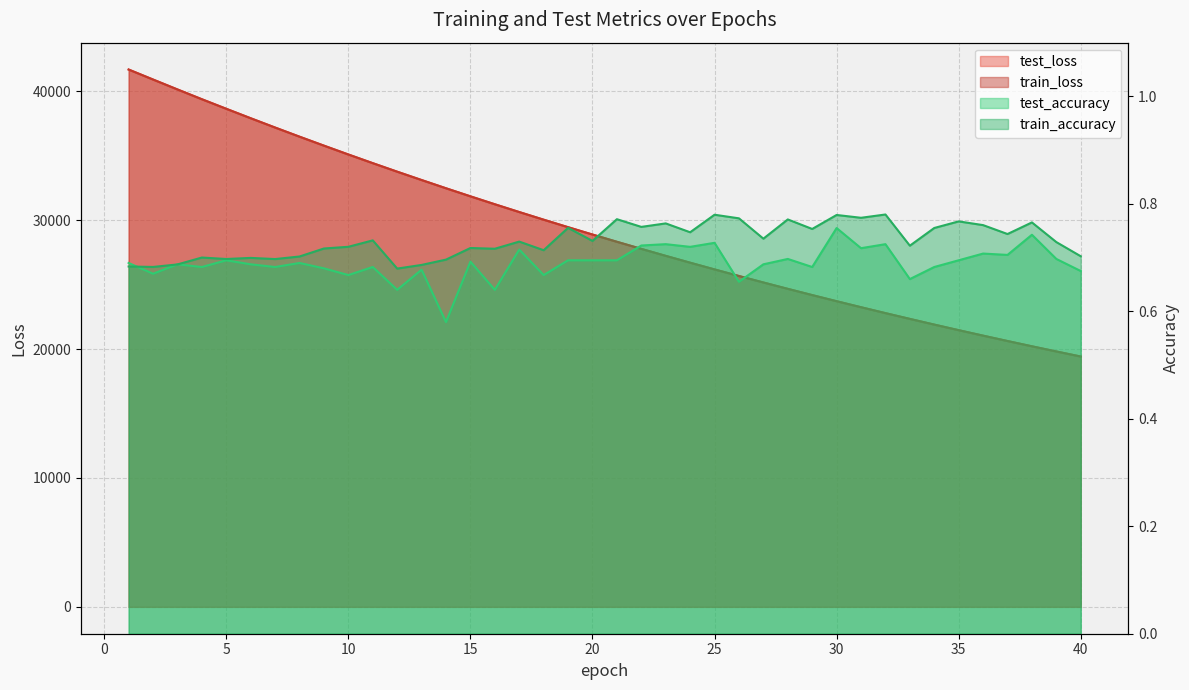

How many data points in test_loss are above 28893?

20